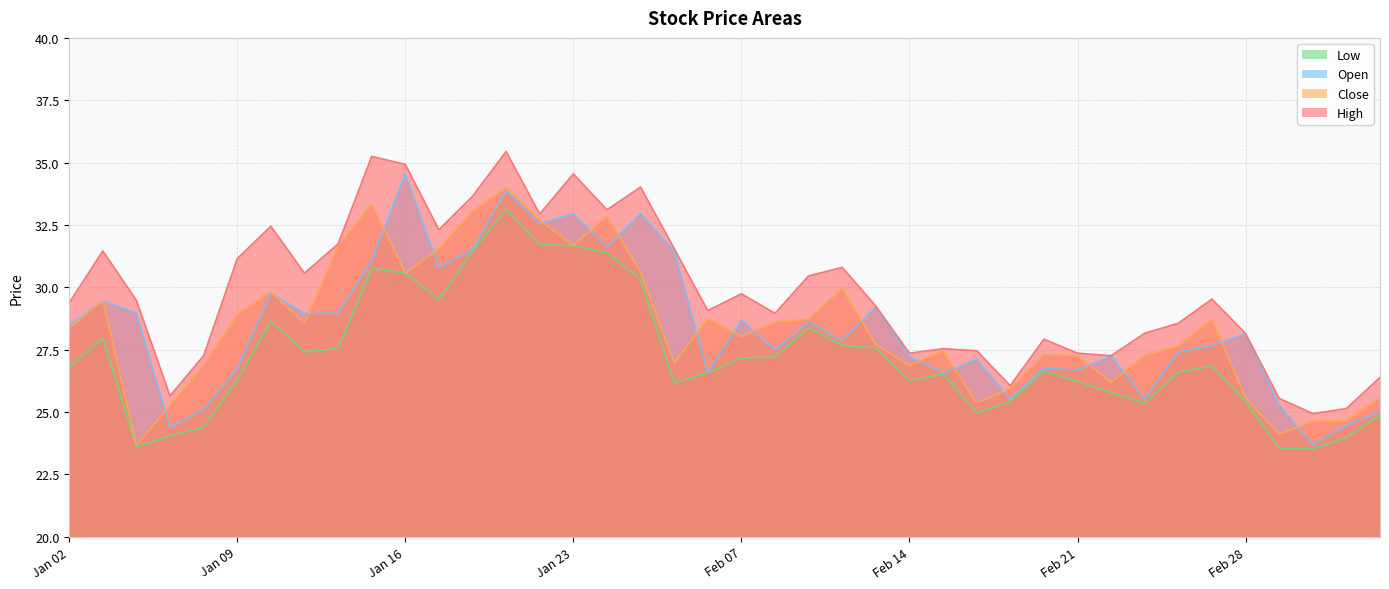

How many lines are shown in the chart?

4